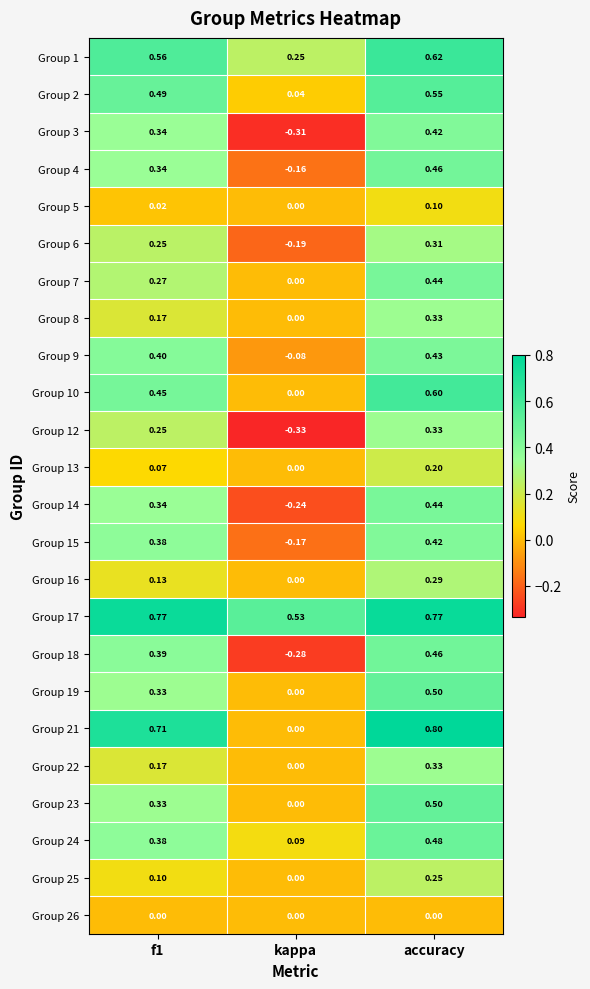

Where is Group 24 nearest to the value 0?

kappa